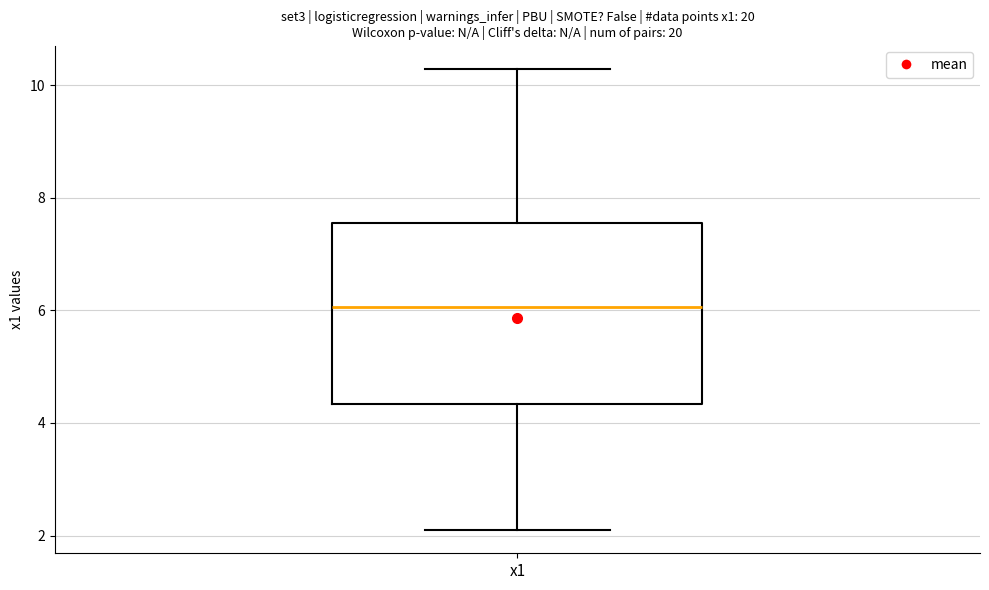

Where does the upper whisker of the box for x1 end on the y-axis? The values are not printed on the chart, so give them approximately, as read against the axis.

10.2